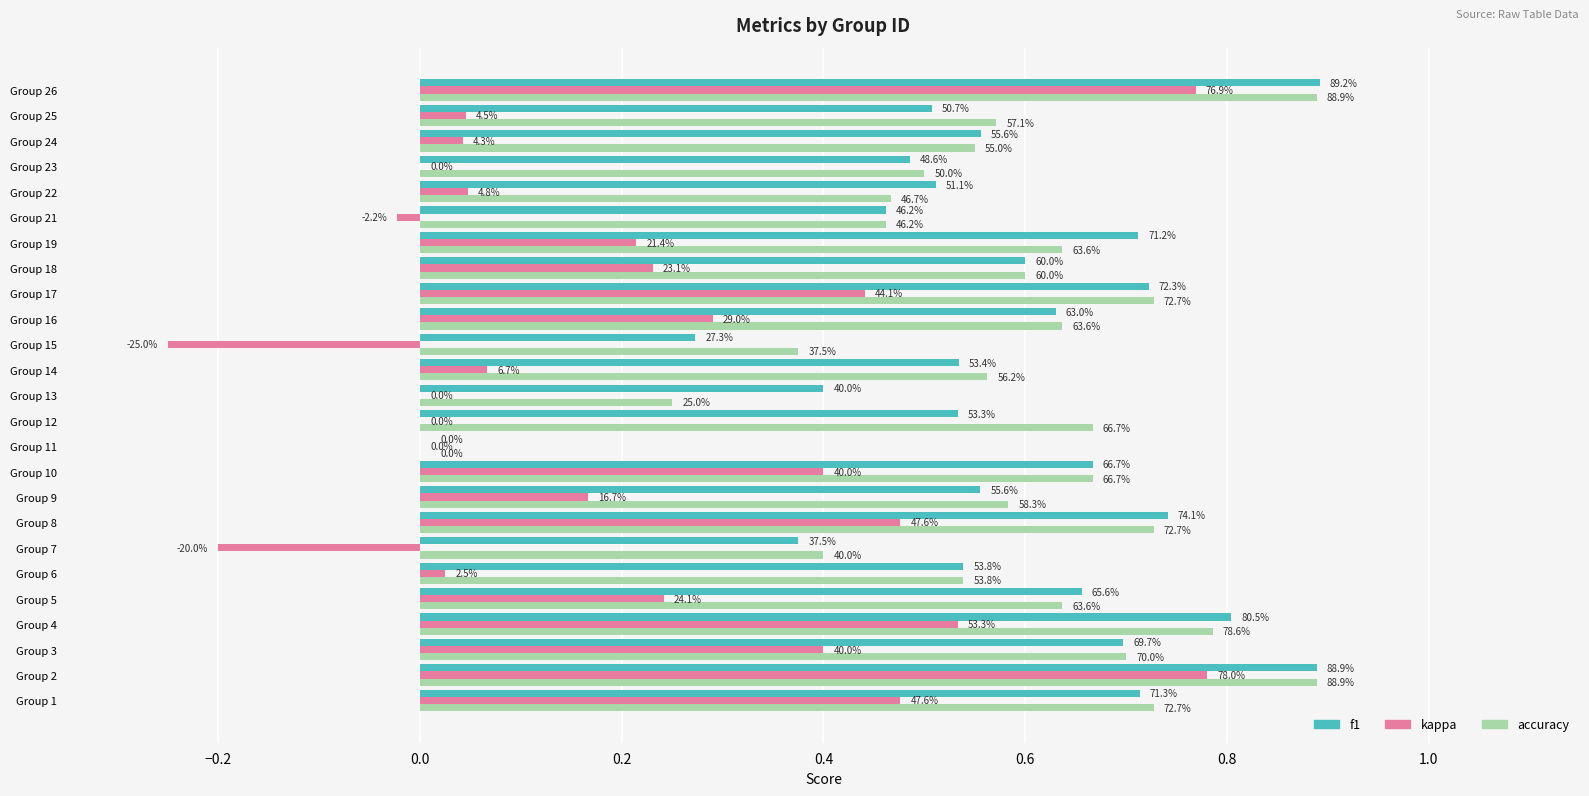

Which series has the largest total across all categories?

accuracy